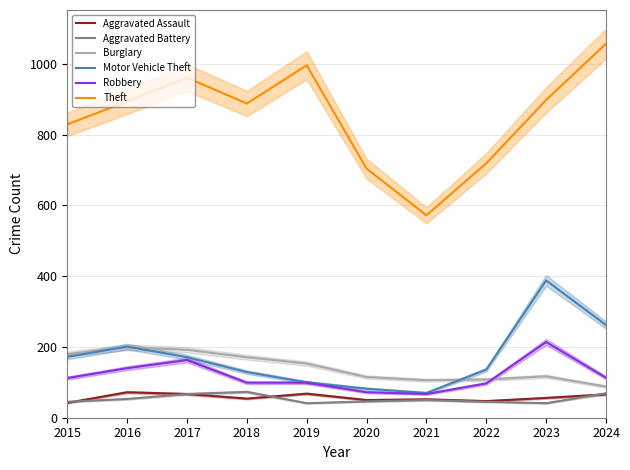

Which series has the largest total across all categories?

Theft